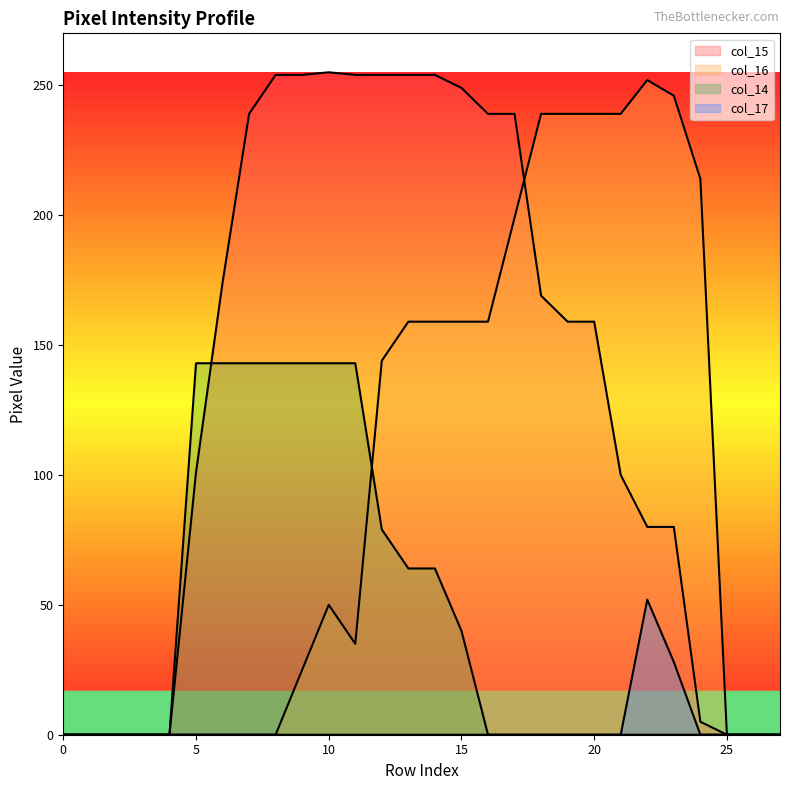

True or false: col_17 and col_15 intersect in this chart.

False